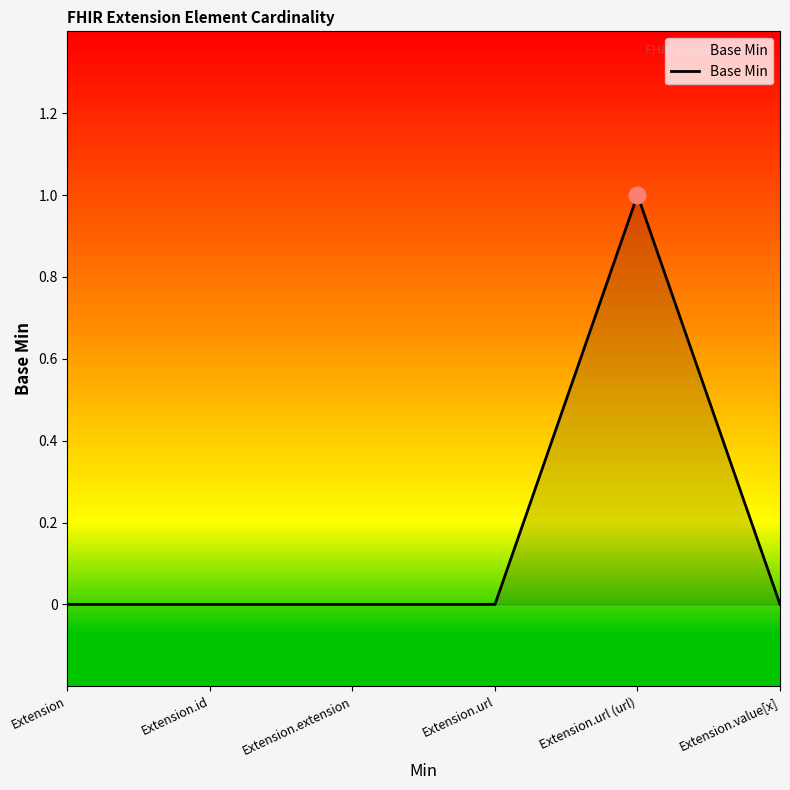

True or false: there are more than 0 points higher than both neighbors.

True